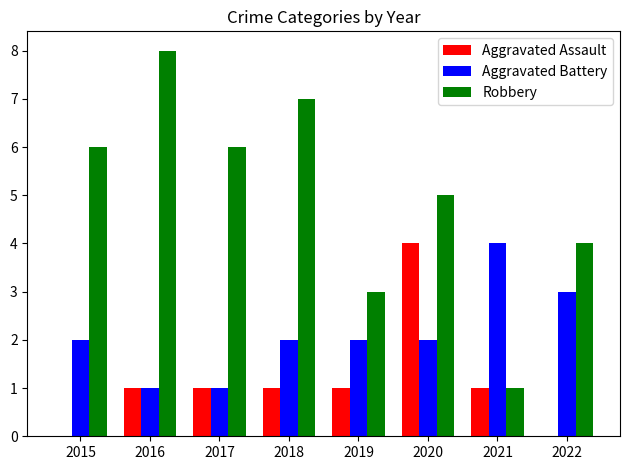

What is the approximate value of Aggravated Battery at 2021?

4